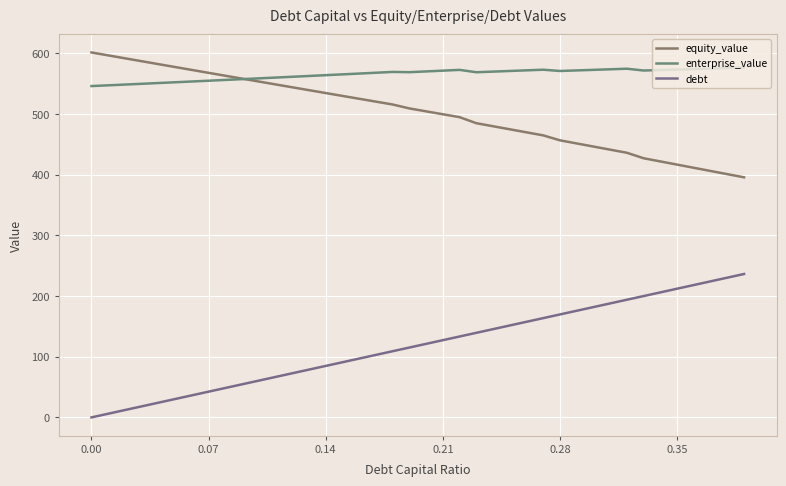

What is the maximum value for equity_value?

601.5